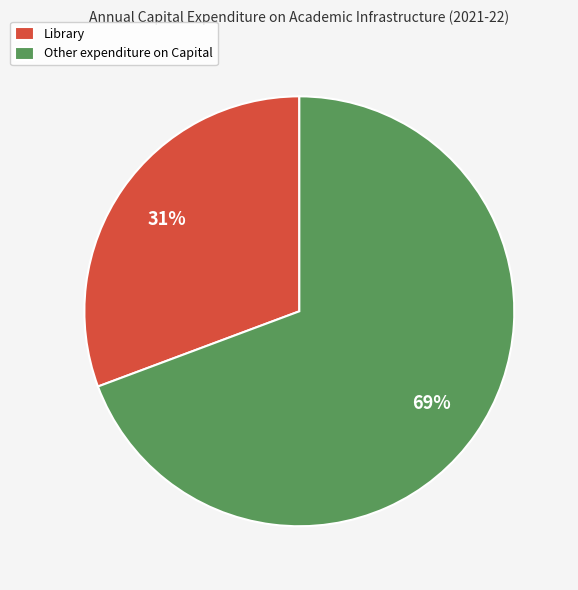

What is the smallest slice in the pie chart?

Library